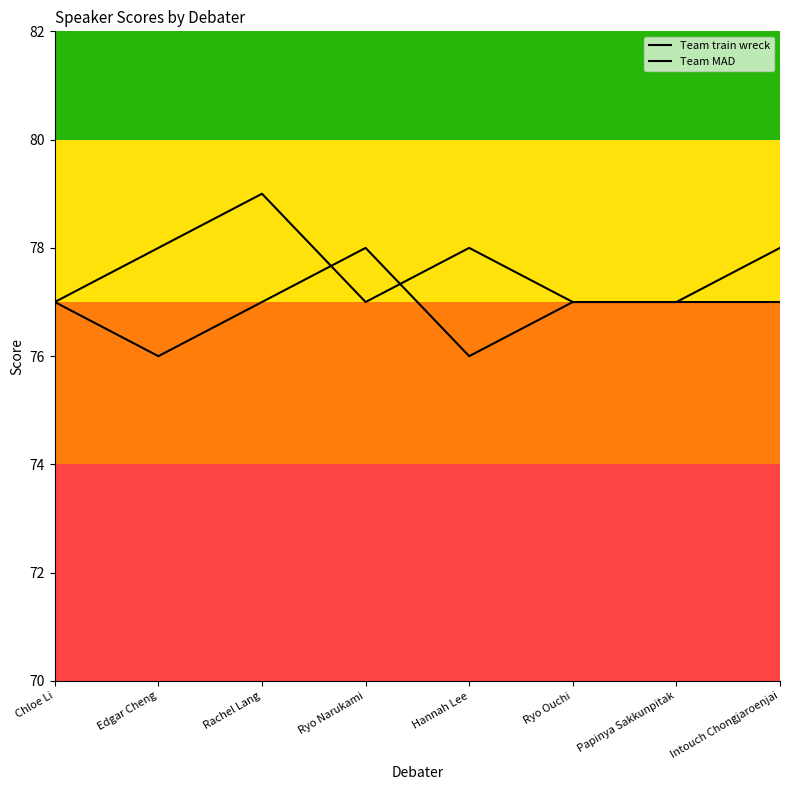

What is the label of the 4th point from the right?

Hannah Lee